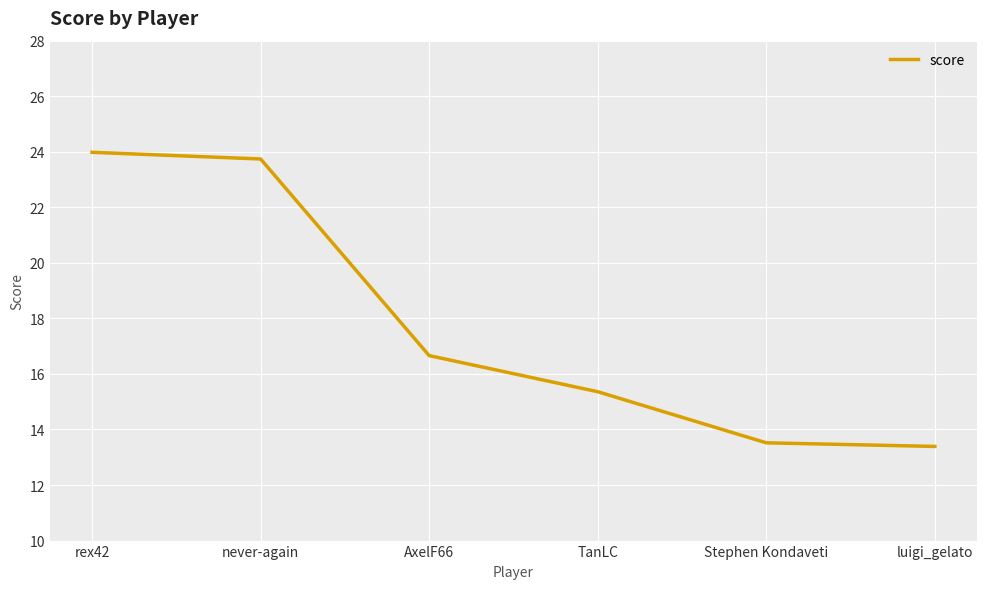

What is the difference between the second highest and second lowest values?

10.2